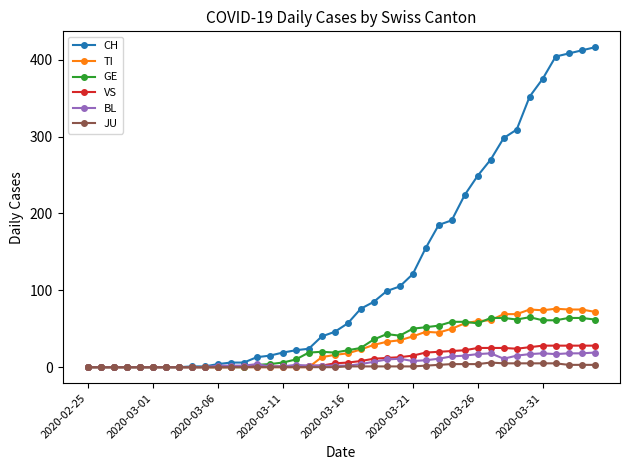

What is the difference between the second highest and second lowest values in the CH series?

412